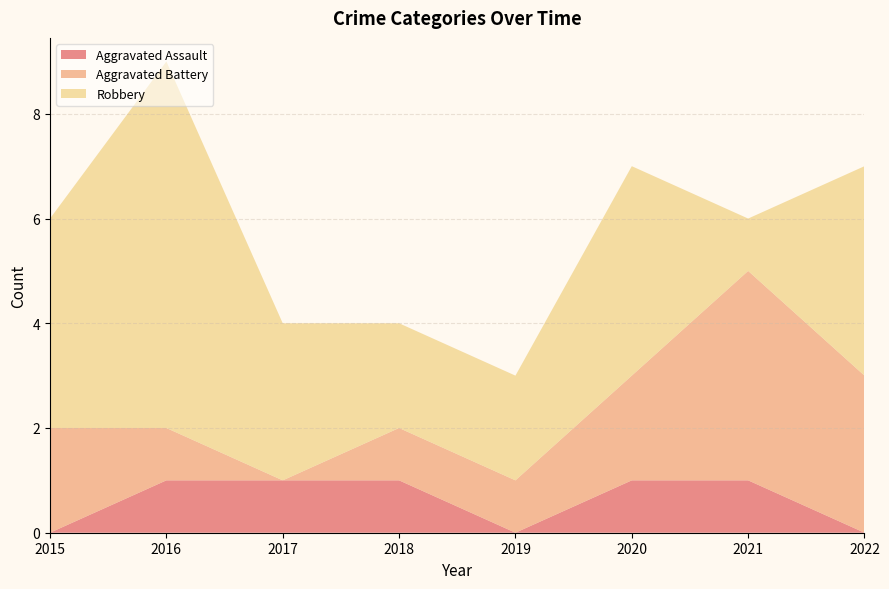

Reading right to left, list all the values displayed in this chart.

Aggravated Assault: 2022=0	2021=1	2020=1	2019=0	2018=1	2017=1	2016=1	2015=0
Aggravated Battery: 2022=3	2021=4	2020=2	2019=1	2018=1	2017=0	2016=1	2015=2
Robbery: 2022=4	2021=1	2020=4	2019=2	2018=2	2017=3	2016=7	2015=4